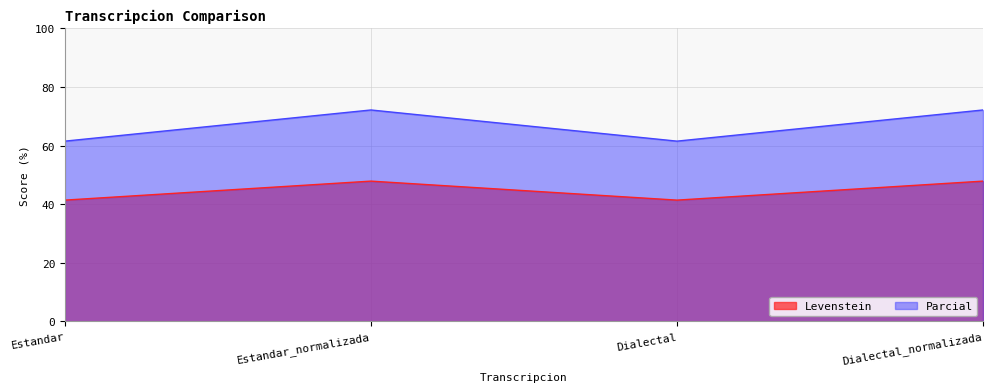

True or false: Levenstein has a value of 24.0 at Estandar_normalizada.

False